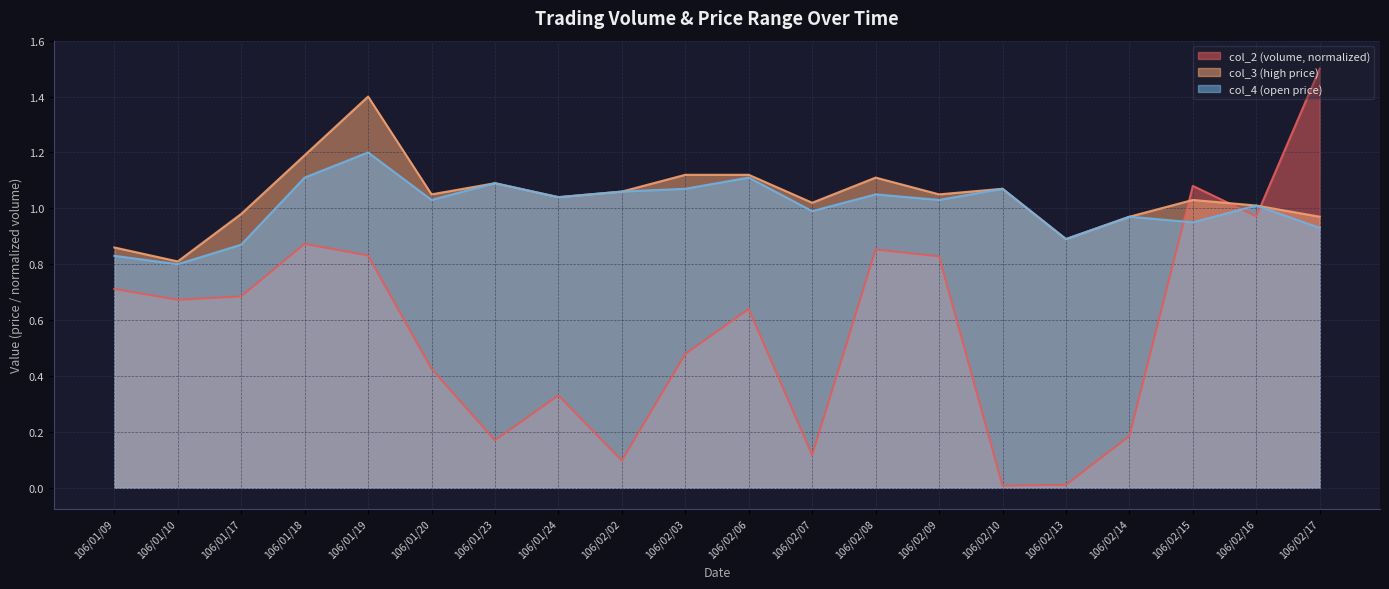

Rank the categories by col_3 value from lowest to highest.

106/01/10, 106/01/09, 106/02/13, 106/02/14, 106/02/17, 106/01/17, 106/02/16, 106/02/07, 106/02/15, 106/01/24, 106/01/20, 106/02/09, 106/02/02, 106/02/10, 106/01/23, 106/02/08, 106/02/03, 106/02/06, 106/01/18, 106/01/19